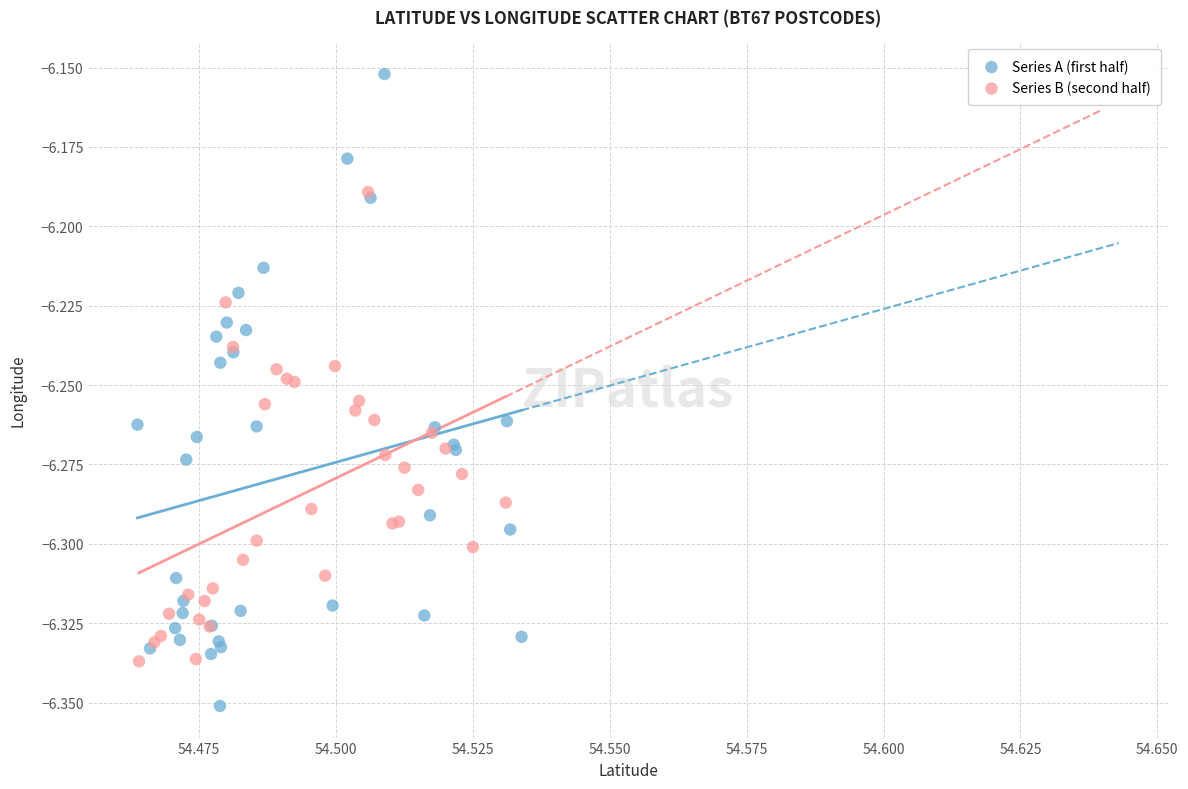

Which series contains the highest Y value?

Series A (first half)